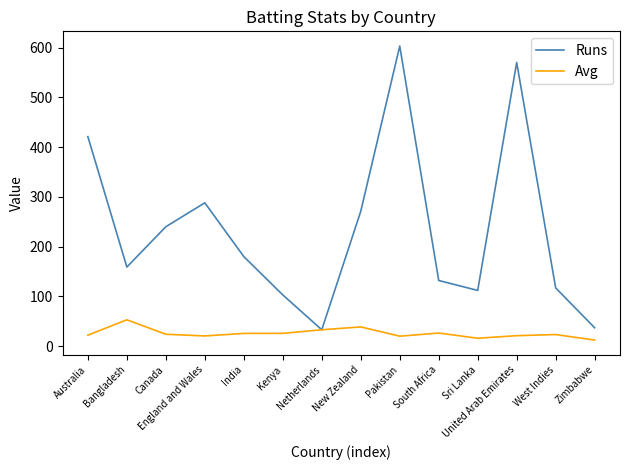

Which series changed the most between Canada and Pakistan?

Runs